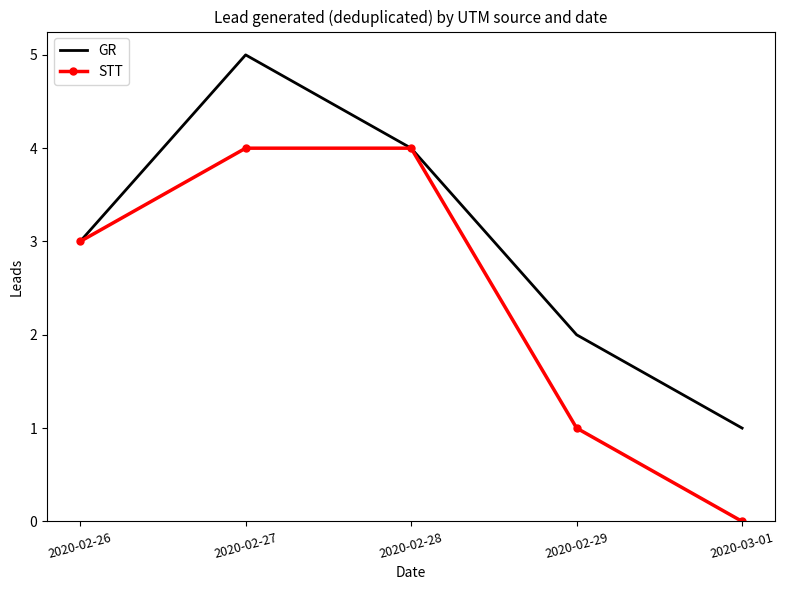

What position from the right is 2020-02-29?

2